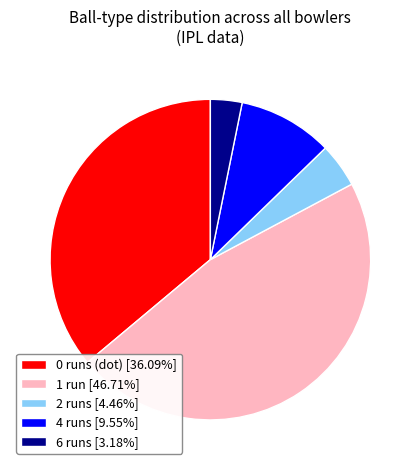

What is the ratio of the value at 4 runs [9.55%] to the value at 0 runs (dot) [36.09%]?

0.3